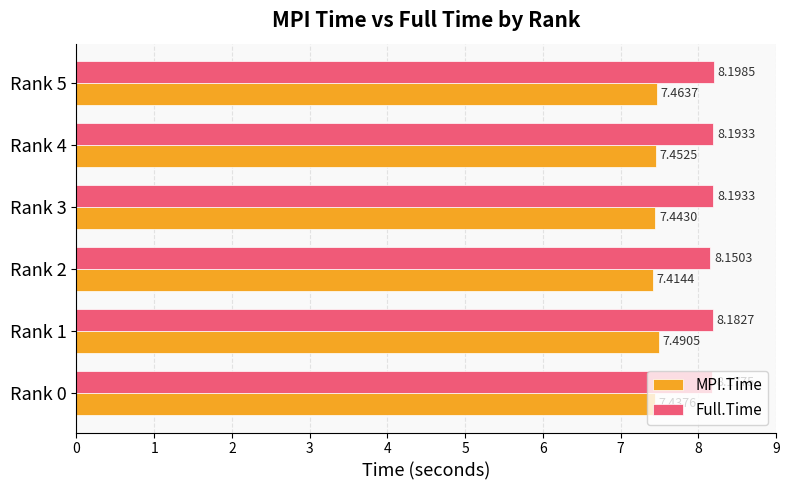

List the series in order of their overall mean, lowest first.

MPI.Time, Full.Time